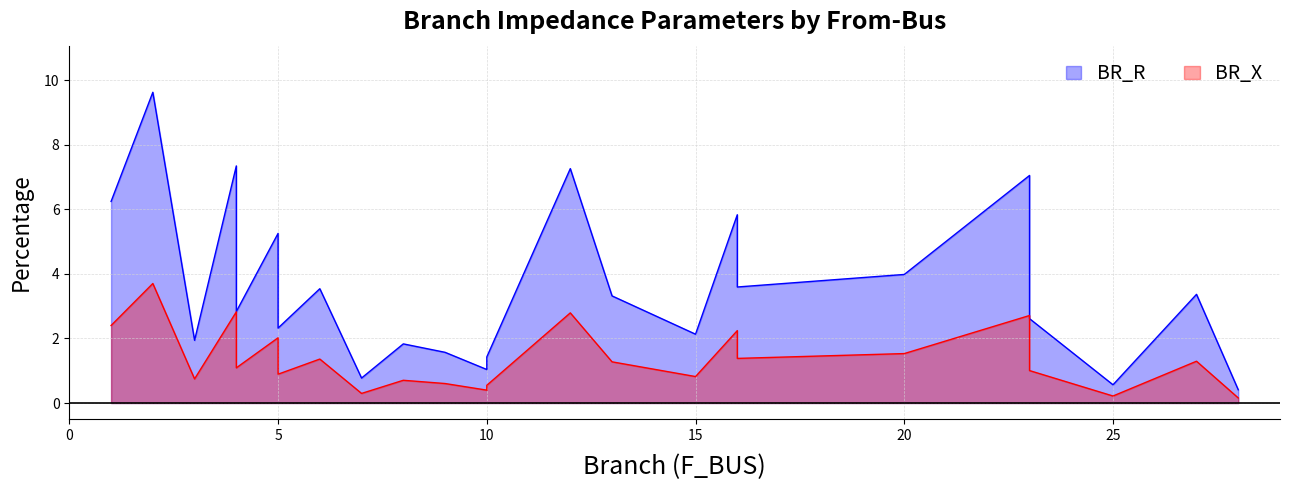

True or false: BR_R and BR_X intersect in this chart.

False